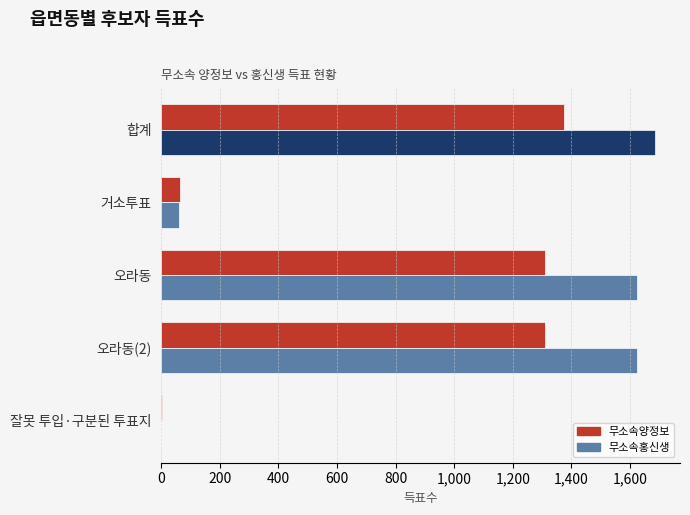

Which series has the widest spread of values?

무소속홍신생